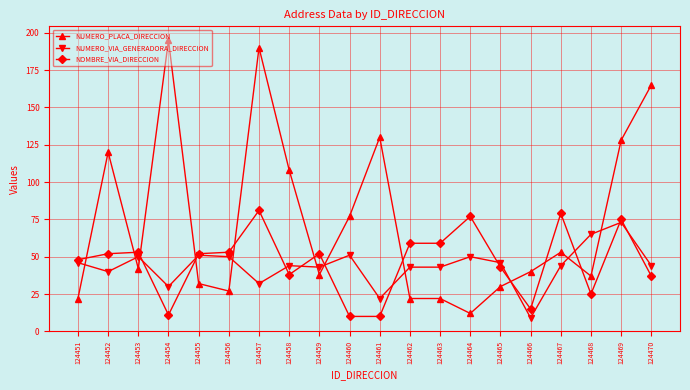

What are all the series names shown in the legend?

NUMERO_PLACA_DIRECCION, NUMERO_VIA_GENERADORA_DIRECCION, NOMBRE_VIA_DIRECCION